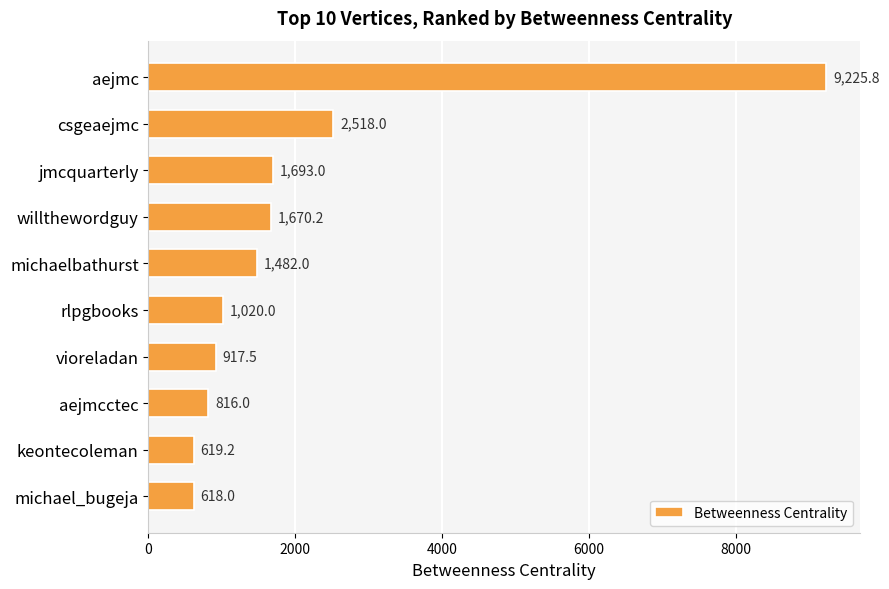

What is the greatest value displayed?

9225.8